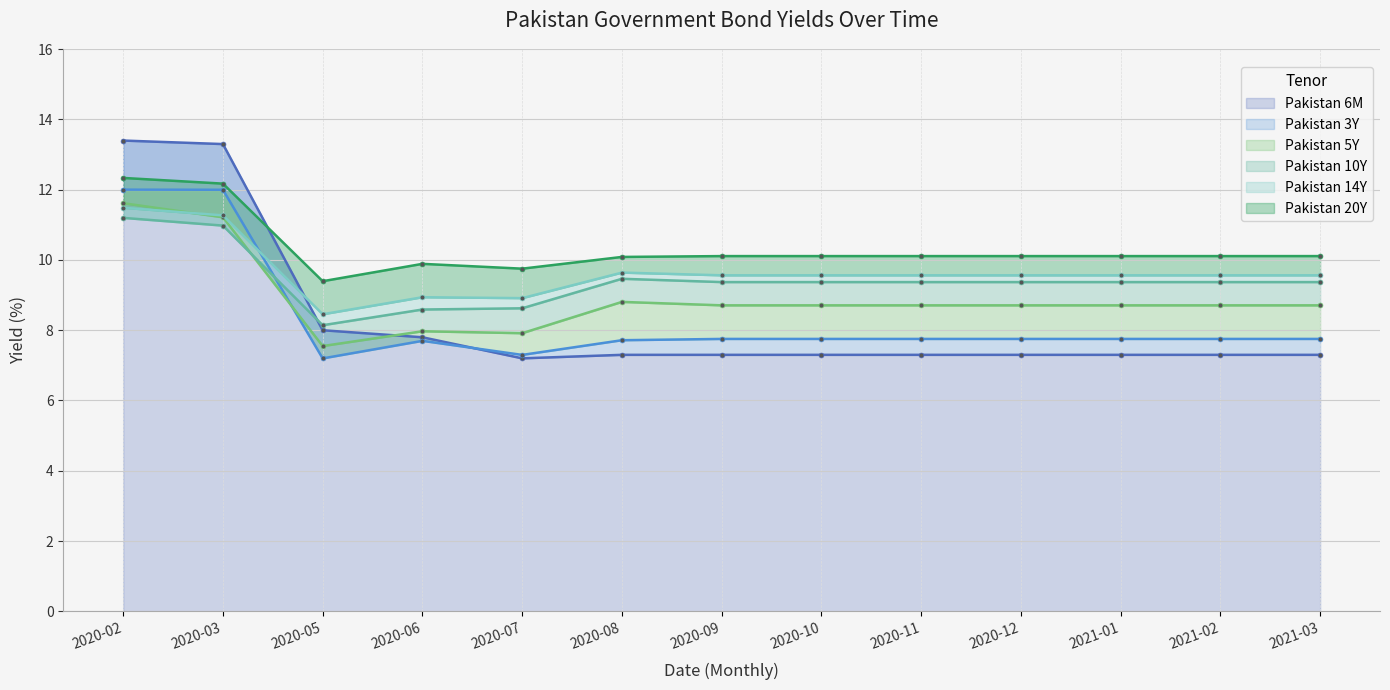

True or false: Pakistan 6M has a value of 17.9 at 2020-03.

False